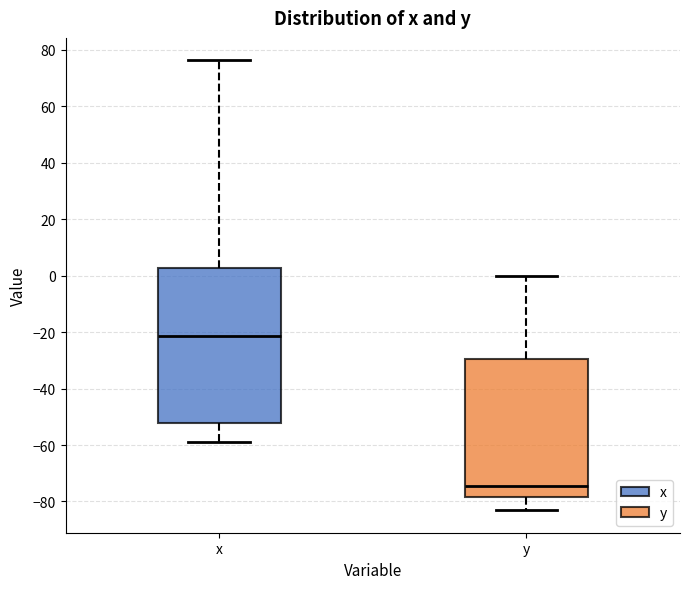

Which box's median line is the highest?

x